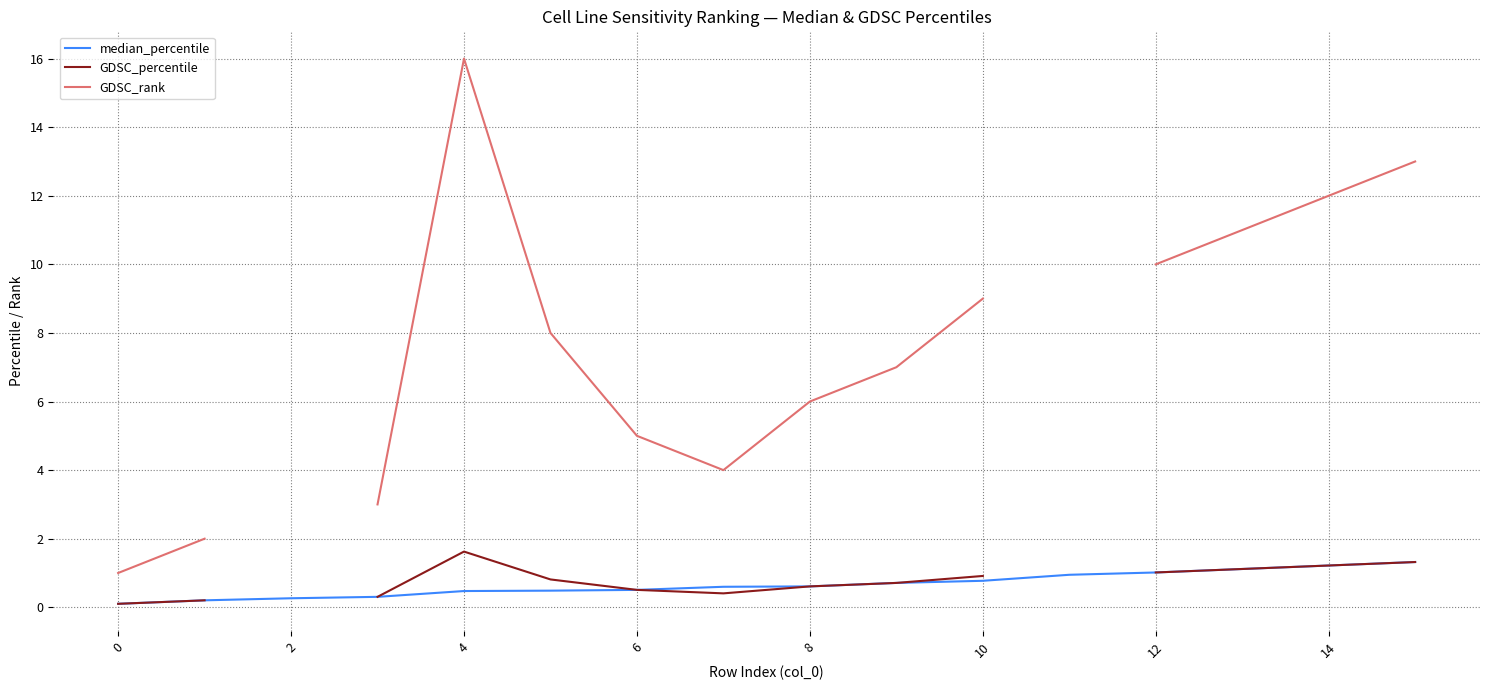

True or false: median_percentile and GDSC_rank intersect in this chart.

False